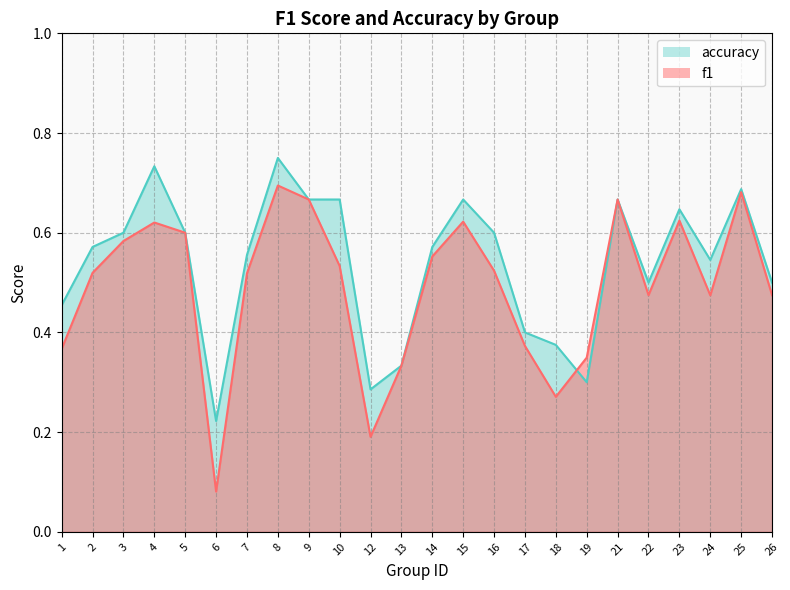

True or false: accuracy has a value of 0.7 at 4.

True